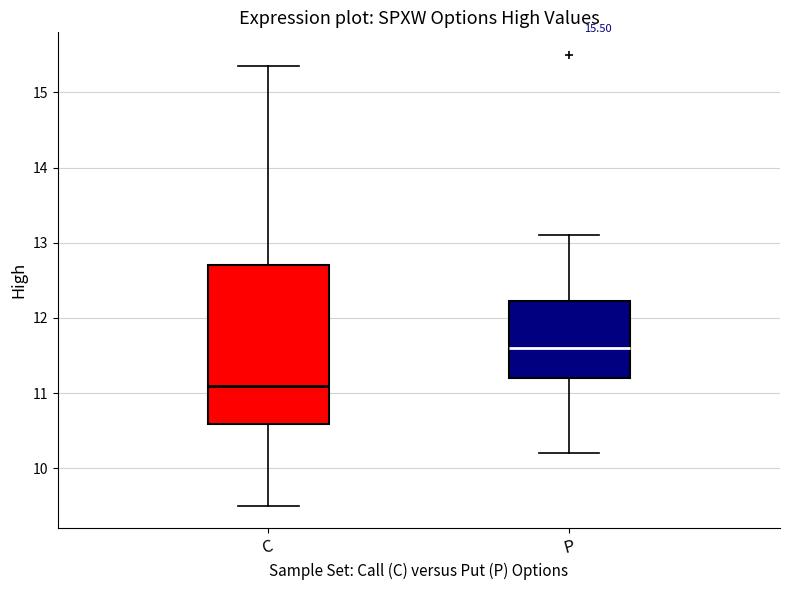

Comparing the boxes themselves (not the whiskers), which one is the tallest?

C